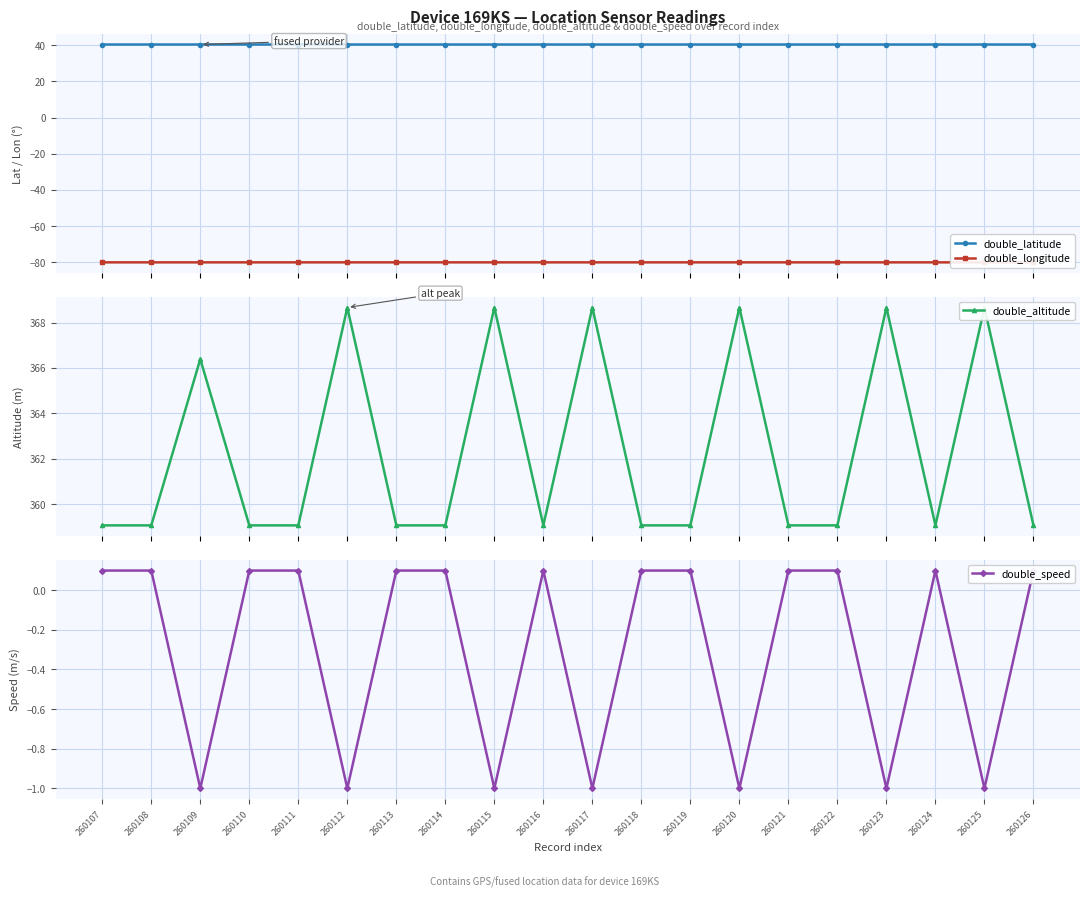

Reading left to right, what are all the values shown in this chart?

double_latitude: 40.4	40.4	40.4	40.4	40.4	40.4	40.4	40.4	40.4	40.4	40.4	40.4	40.4	40.4	40.4	40.4	40.4	40.4	40.4	40.4
double_longitude: -80.0	-80.0	-80.0	-80.0	-80.0	-80.0	-80.0	-80.0	-80.0	-80.0	-80.0	-80.0	-80.0	-80.0	-80.0	-80.0	-80.0	-80.0	-80.0	-80.0
double_altitude: 359.1	359.1	366.4	359.1	359.1	368.7	359.1	359.1	368.7	359.1	368.7	359.1	359.1	368.7	359.1	359.1	368.7	359.1	368.7	359.1
double_speed: 0.1	0.1	-1.0	0.1	0.1	-1.0	0.1	0.1	-1.0	0.1	-1.0	0.1	0.1	-1.0	0.1	0.1	-1.0	0.1	-1.0	0.1